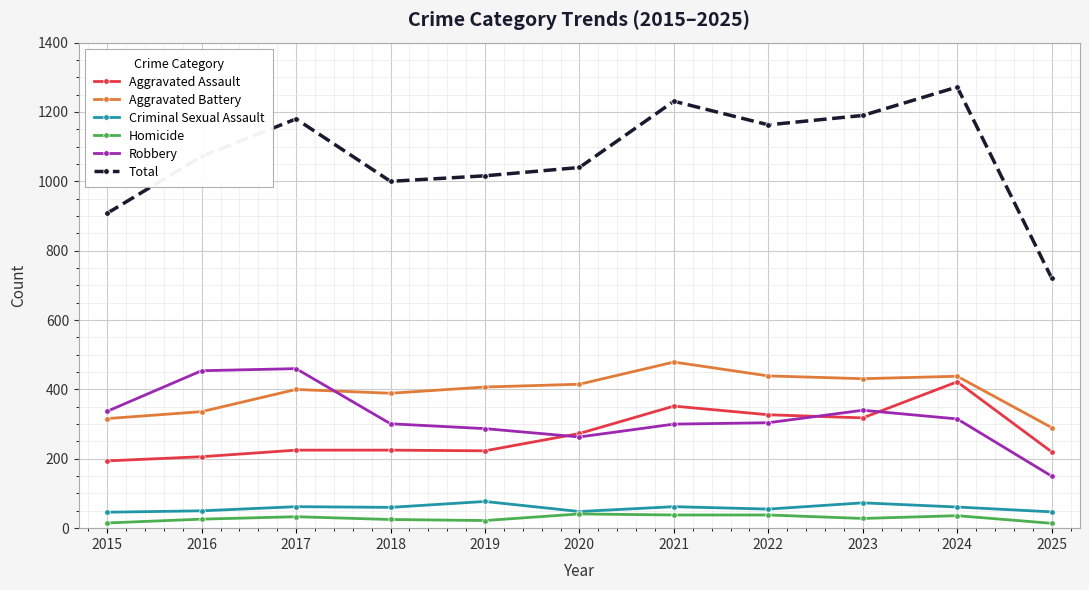

At 2024, list the series in order from largest to smallest.

Total, Aggravated Battery, Aggravated Assault, Robbery, Criminal Sexual Assault, Homicide